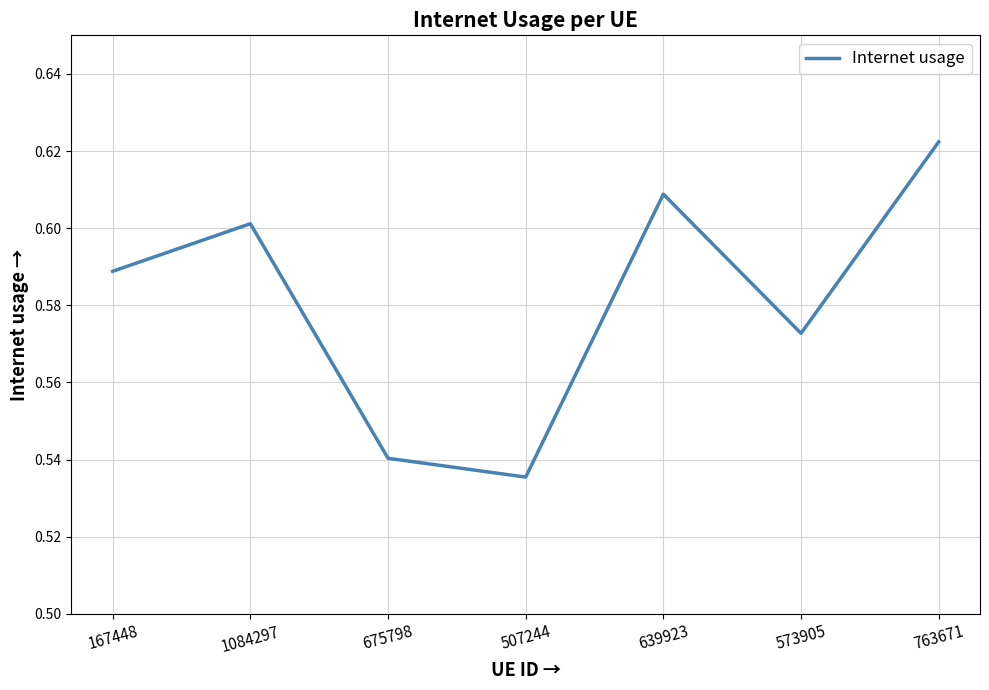

True or false: the data shows 0.3 at 507244.

False